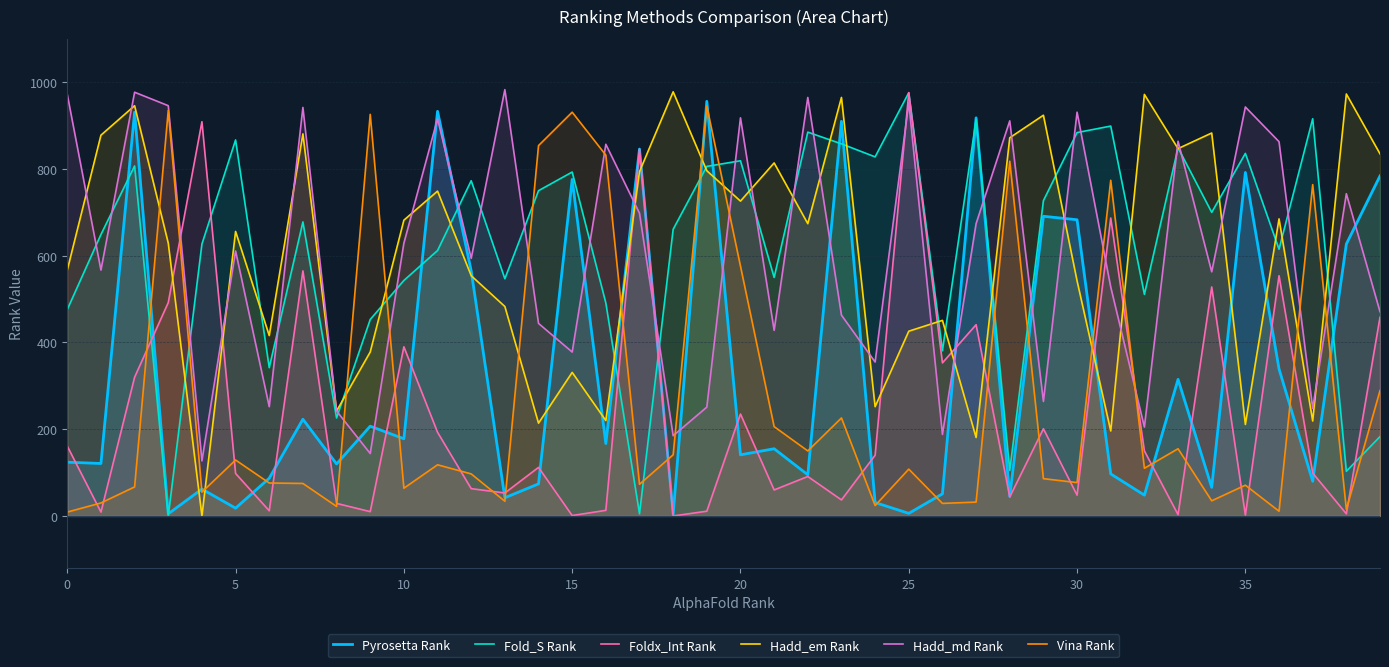

What is the difference between the second highest and minimum values in the Fold_S Rank series?

916